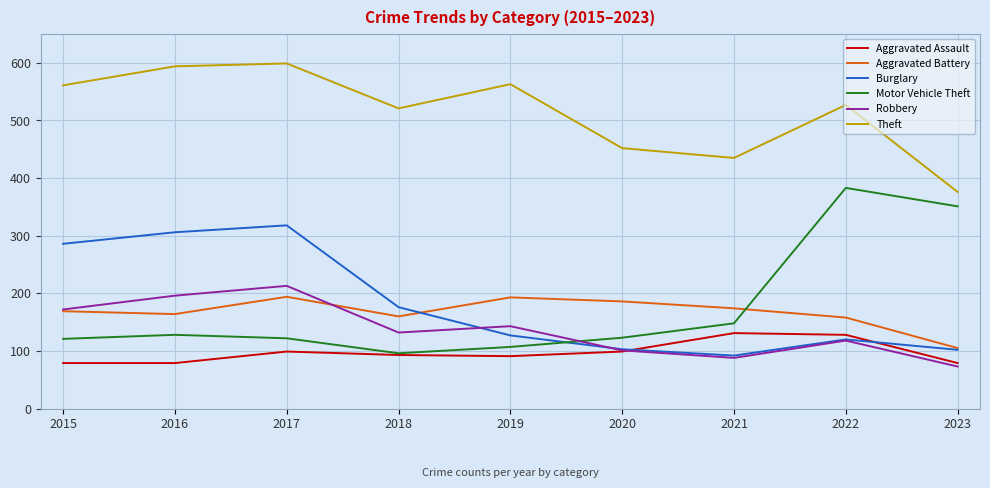

True or false: Theft and Aggravated Battery cross at least once.

False